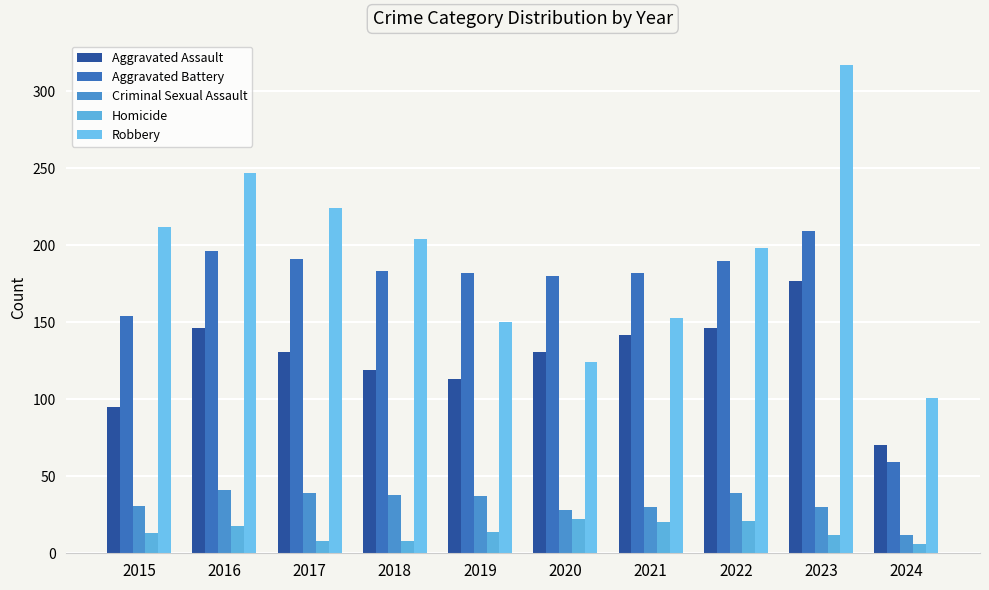

What is the sum of the Robbery values at 2018 and 2020?

328